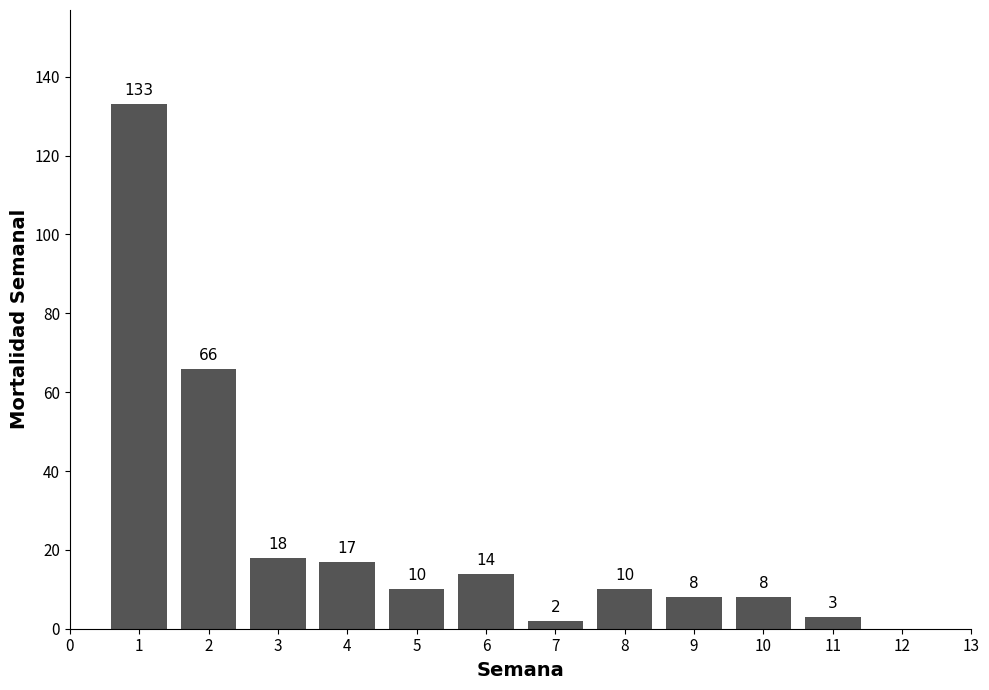

Reading left to right, transcribe all the data shown in this chart.

1=133	2=66	3=18	4=17	5=10	6=14	7=2	8=10	9=8	10=8	11=3